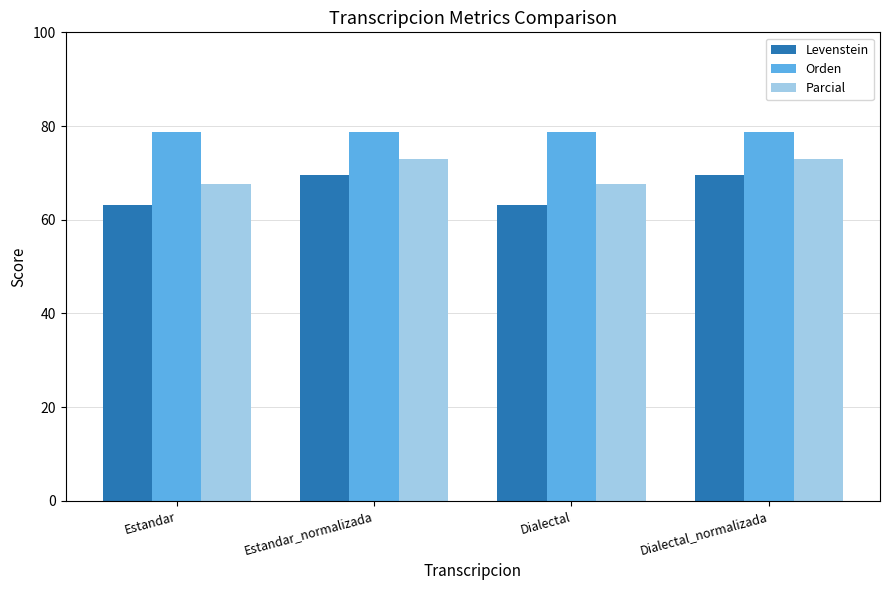

Is it true that Parcial equals 72.9 at Dialectal_normalizada?

True